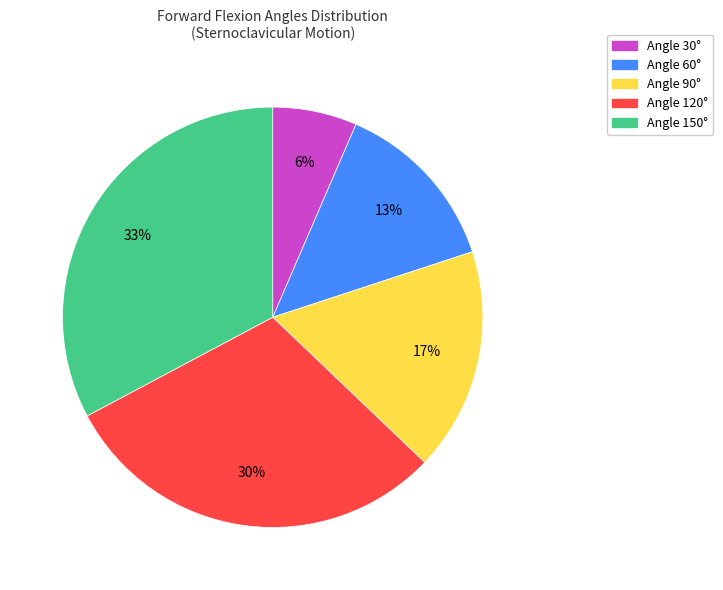

How many slices are in this pie chart?

5